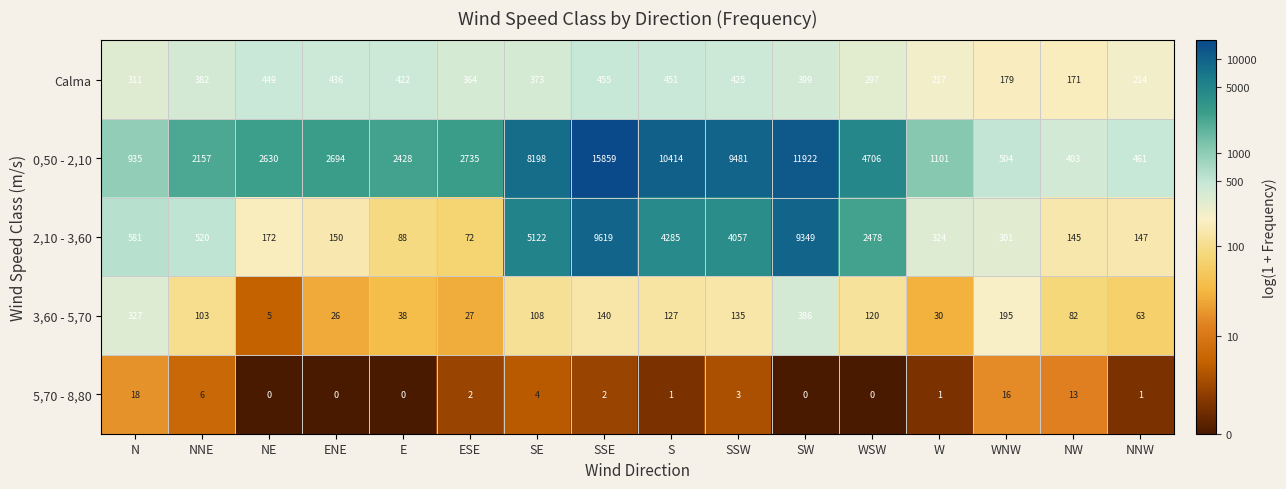

At which category is the sum across all series the highest?

SSE